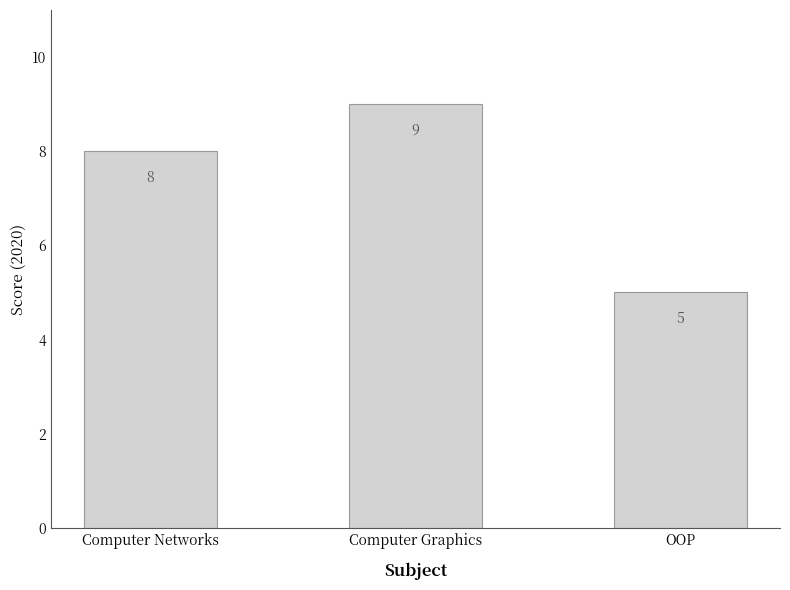

Where is the data nearest to the value 7?

Computer Networks